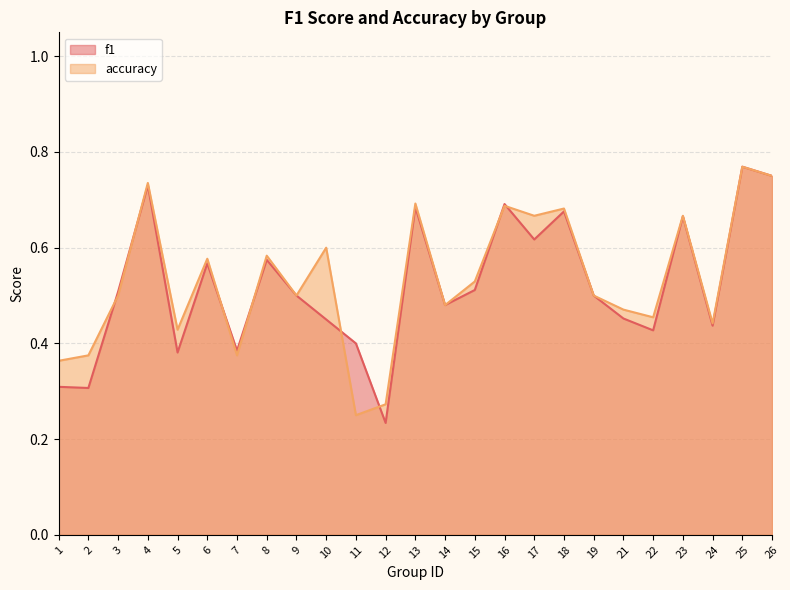

What value does the accuracy series have at 22?

0.5